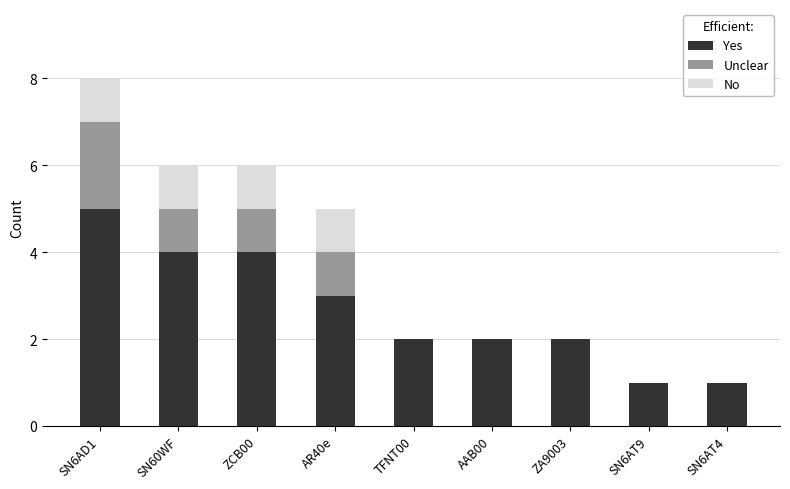

What is the sum of all Yes values?

24